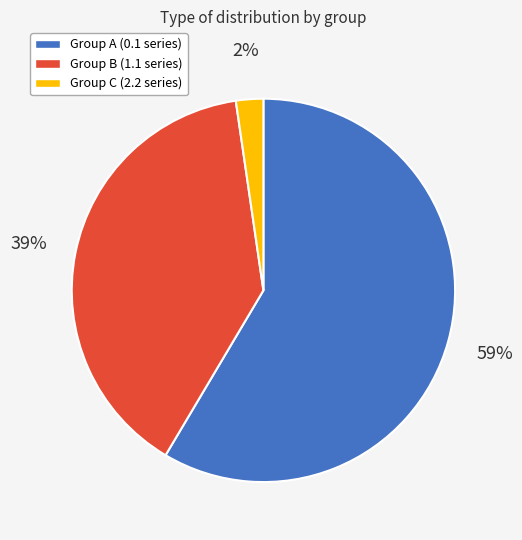

Count the number of slices in the pie.

3